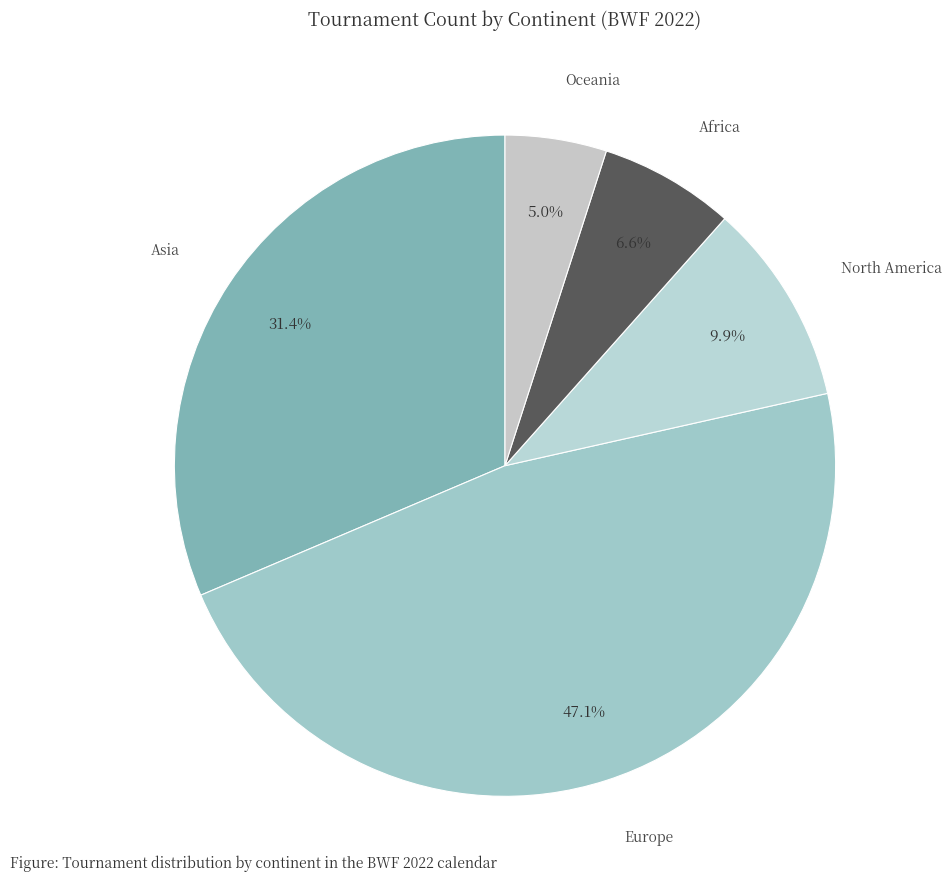

Count the number of slices in the pie.

5